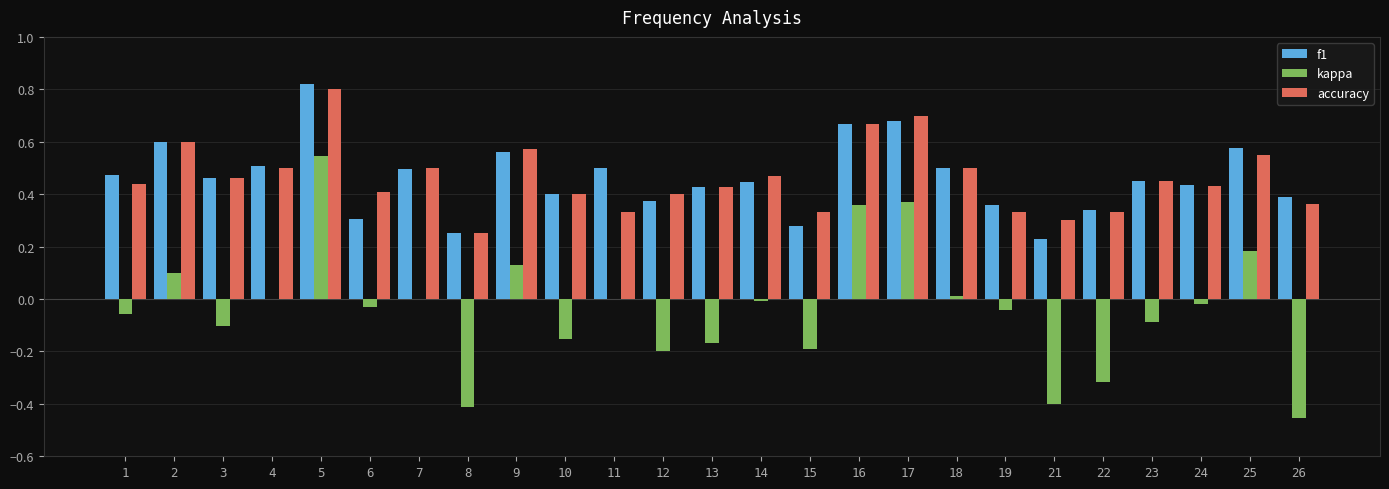

Are the bars grouped side by side (vs. stacked)?

Yes